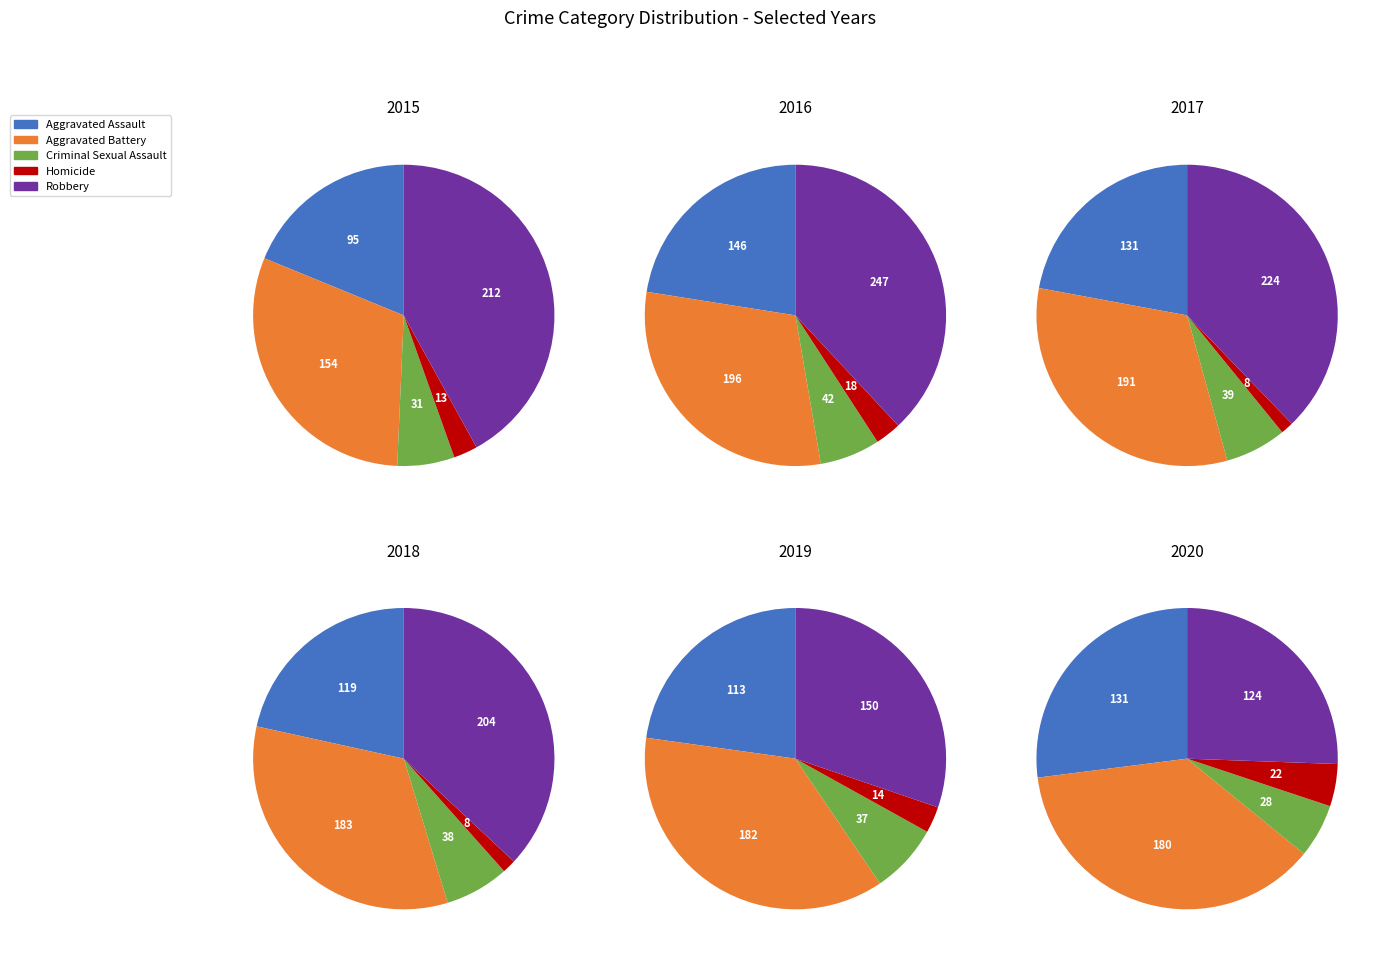

What is the spread (max minus min) of values at Robbery?

123